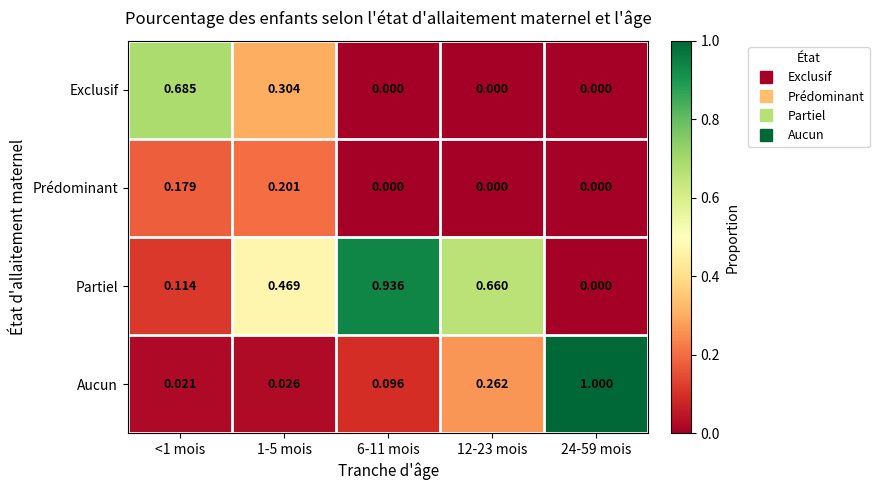

Which series changed the most between 6-11 mois and 12-23 mois?

Partiel